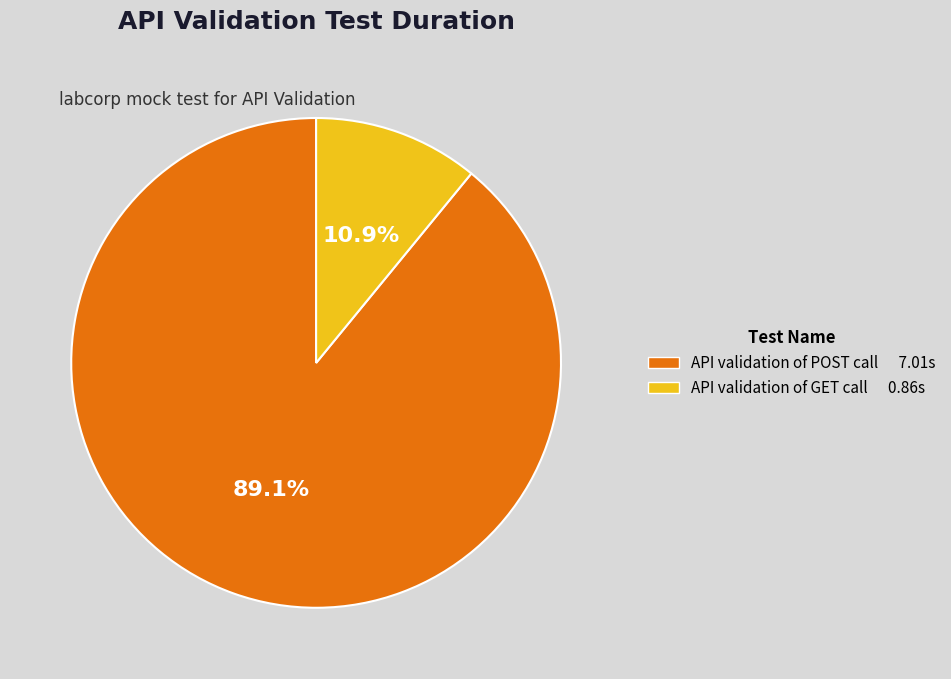

Is the sum of API validation of POST call and API validation of GET call greater than half?

Yes